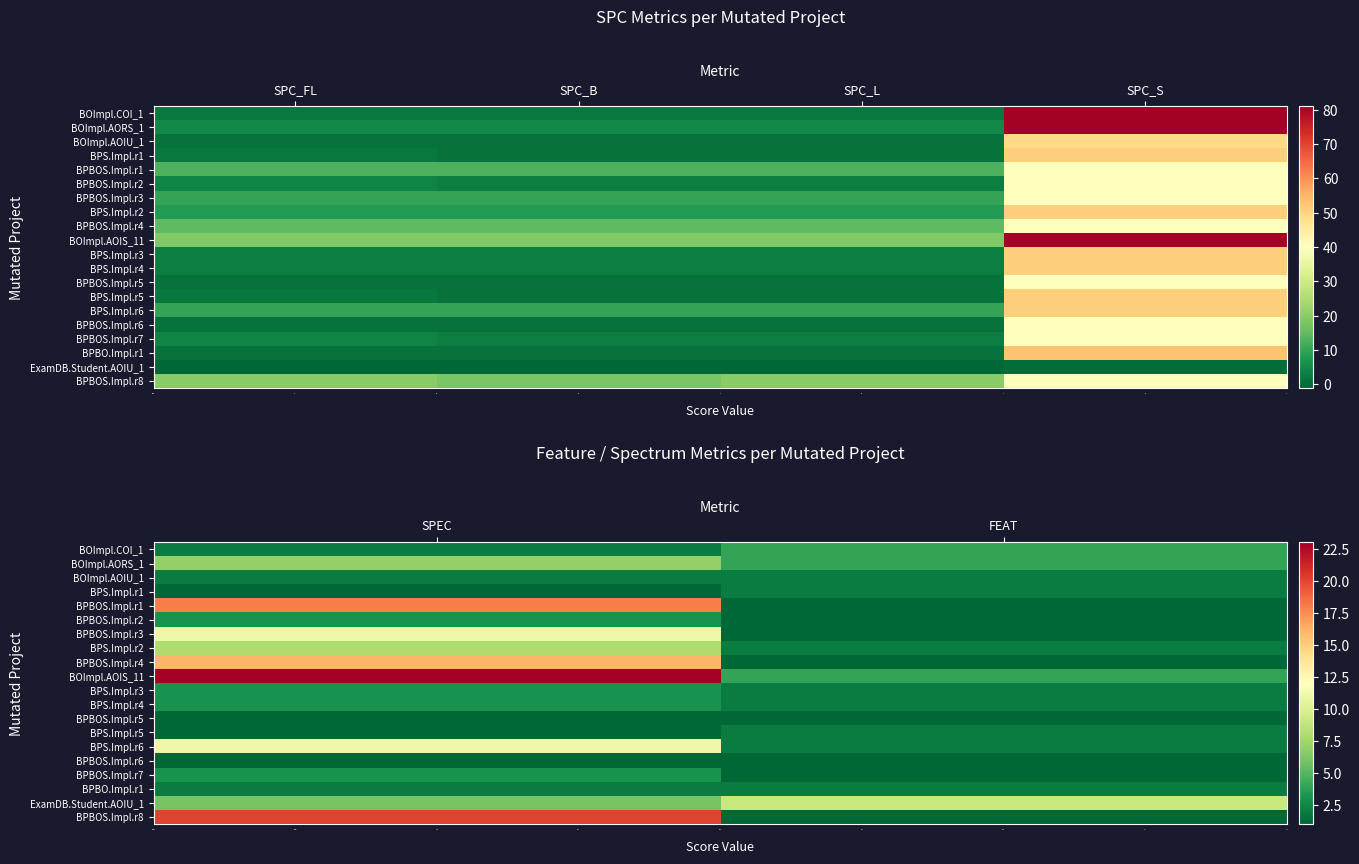

Reading right to left, list all the values displayed in this chart.

row_0: 4	2
row_1: 4	7
row_2: 2	2
row_3: 2	1
row_4: 1	18
row_5: 1	3
row_6: 1	11
row_7: 2	8
row_8: 1	16
row_9: 4	23
row_10: 2	3
row_11: 2	3
row_12: 1	1
row_13: 2	1
row_14: 2	11
row_15: 1	1
row_16: 1	3
row_17: 2	2
row_18: 9	6
row_19: 1	20